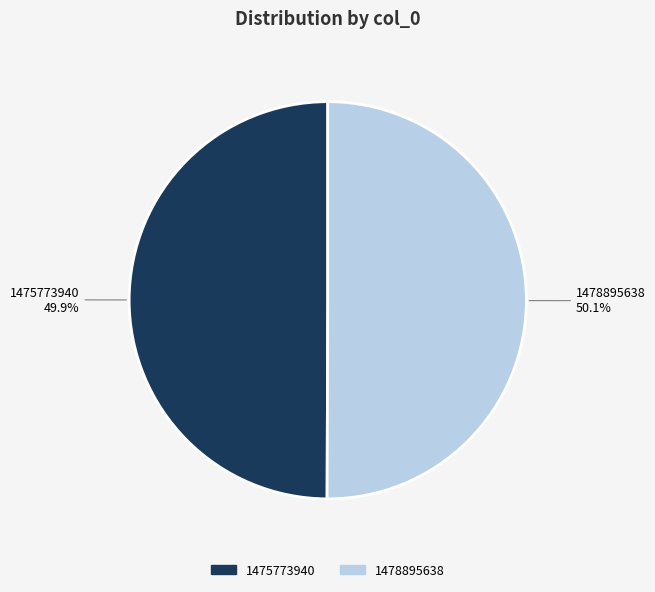

What percentage do 1478895638 and 1475773940 together represent?

100.0%